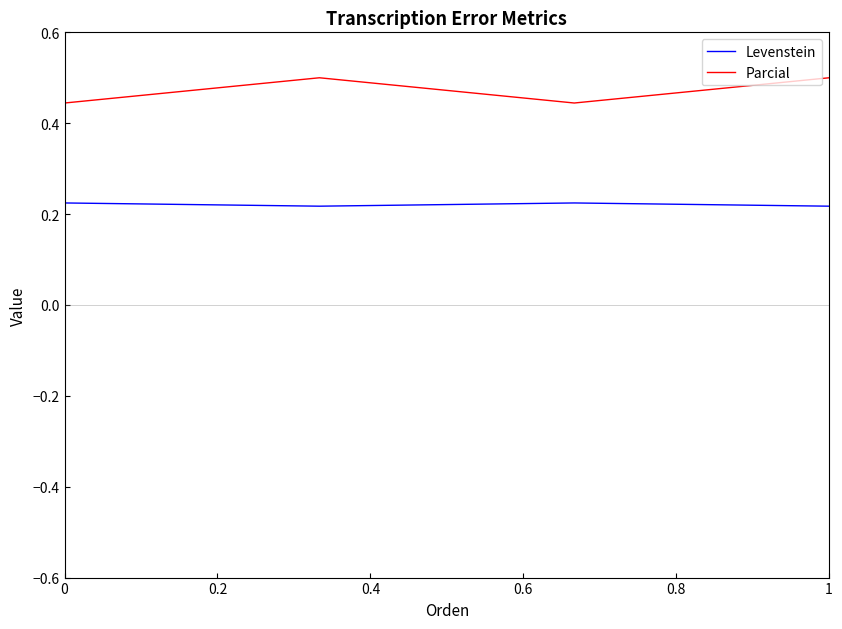

True or false: Levenstein and Parcial cross at least once.

False